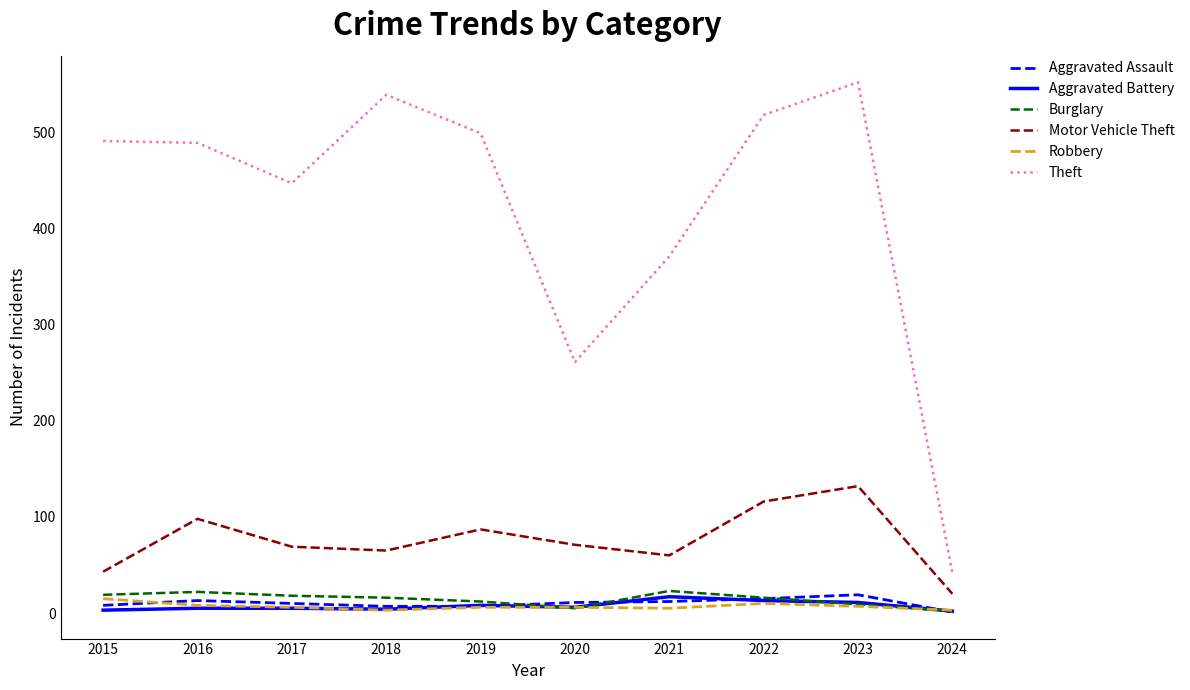

Does the chart display data point markers on the line(s)?

No